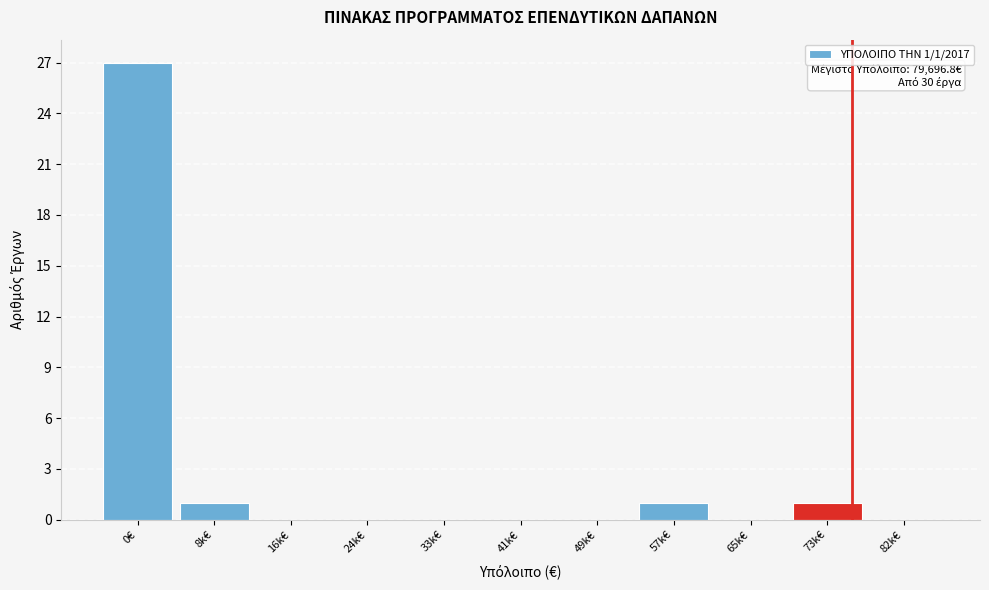

Reading left to right, list all the values displayed in this chart.

0€=27	8k€=1	16k€=0	24k€=0	33k€=0	41k€=0	49k€=0	57k€=1	65k€=0	73k€=1	82k€=0